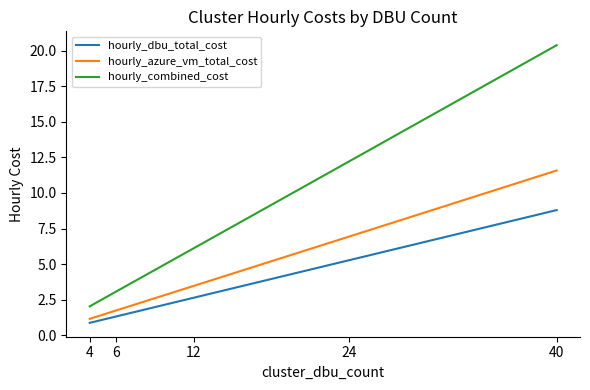

True or false: hourly_combined_cost and hourly_dbu_total_cost intersect in this chart.

False